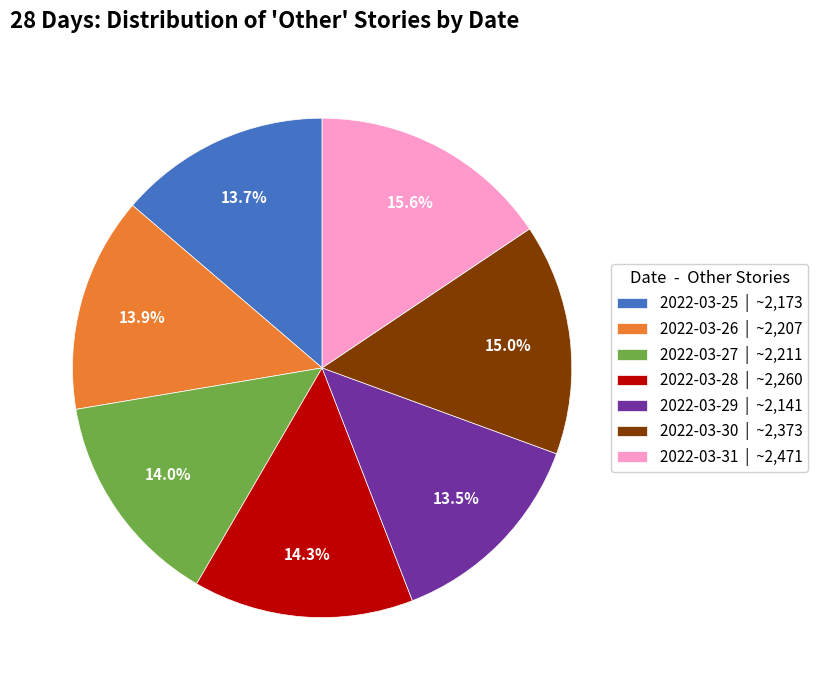

Which has a higher value, 2022-03-31 | ~2,471 or 2022-03-27 | ~2,211?

2022-03-31 | ~2,471